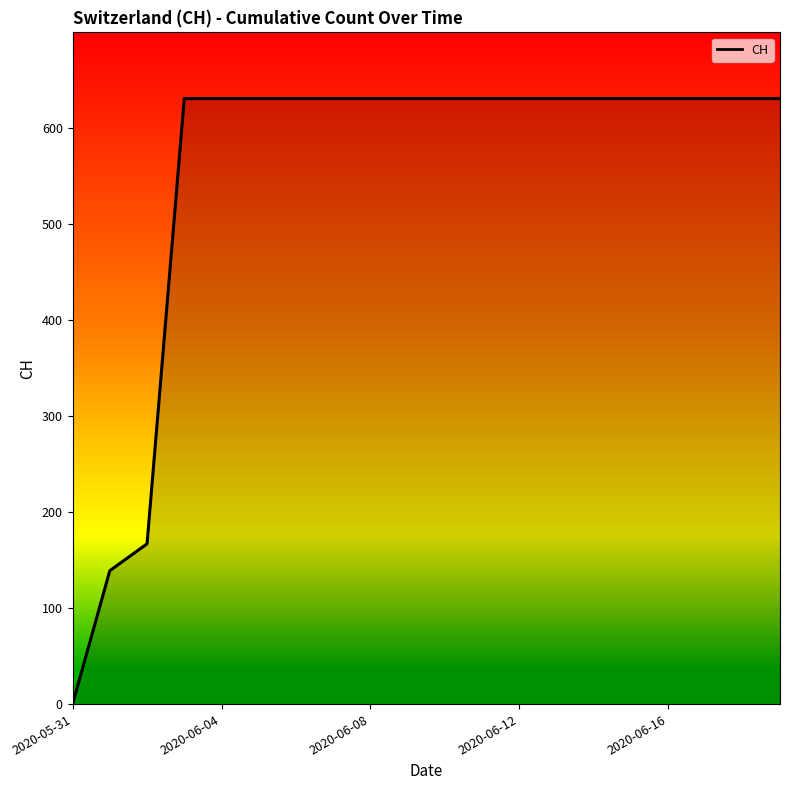

What is the difference between the maximum and minimum values?

631